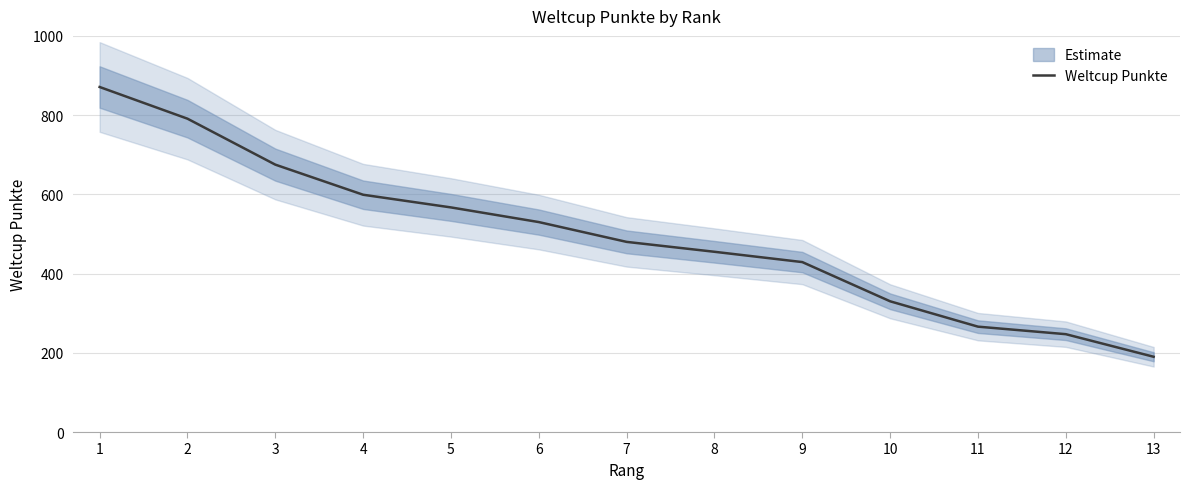

At which category does the chart reach its peak across all series?

1